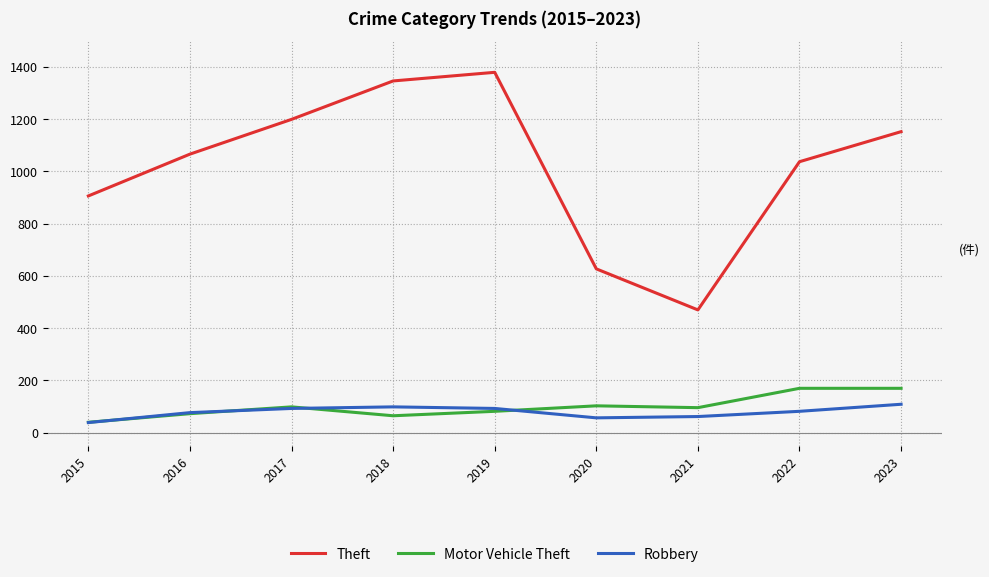

Count the number of categories in the chart.

9